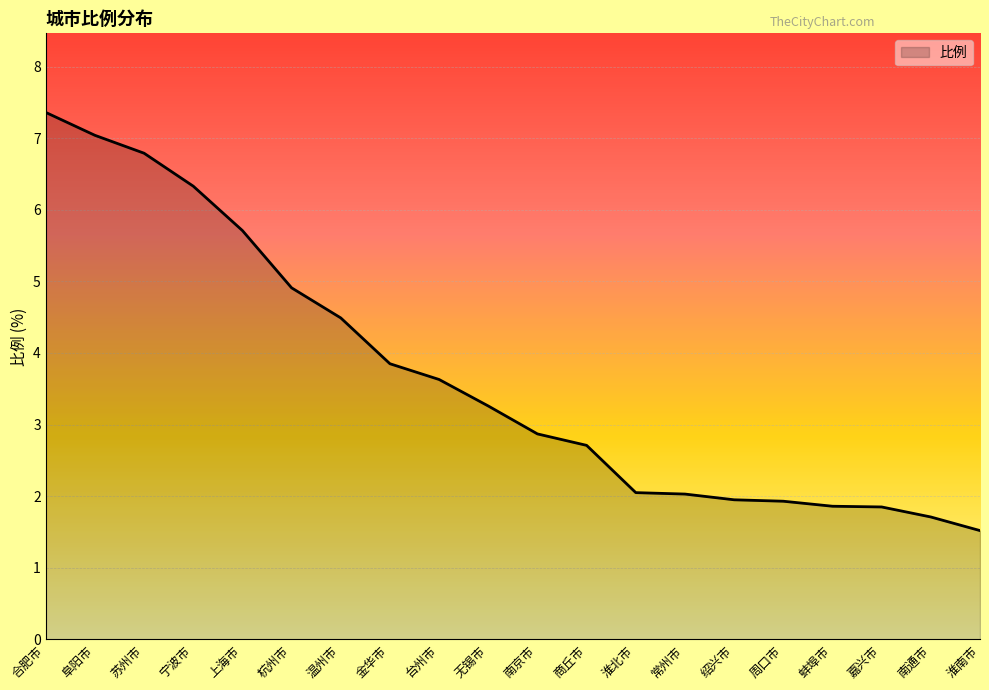

True or false: there are more than 0 points higher than both neighbors.

False